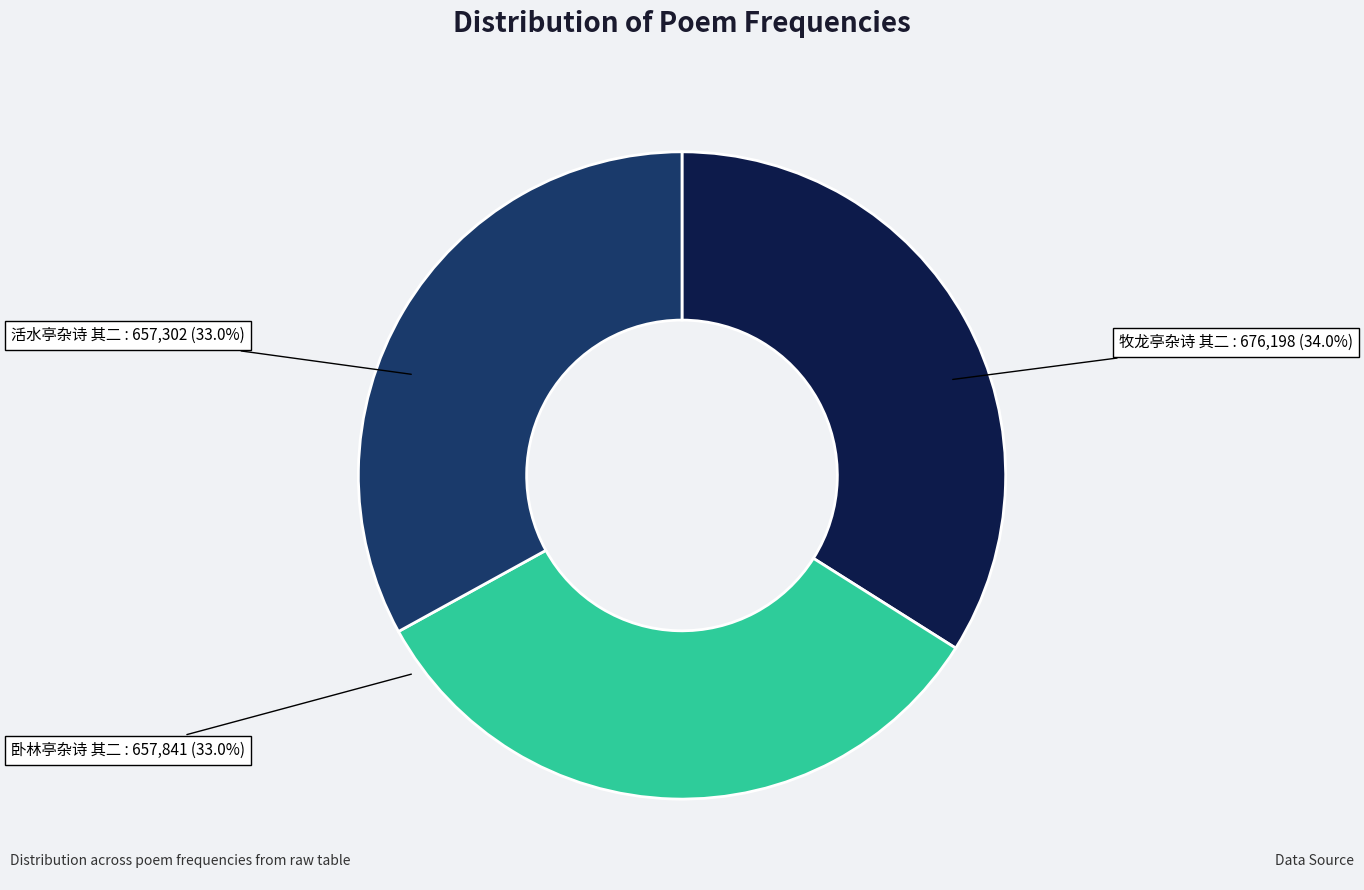

Between 牧龙亭杂诗 其二 and 卧林亭杂诗 其二, which is larger?

牧龙亭杂诗 其二